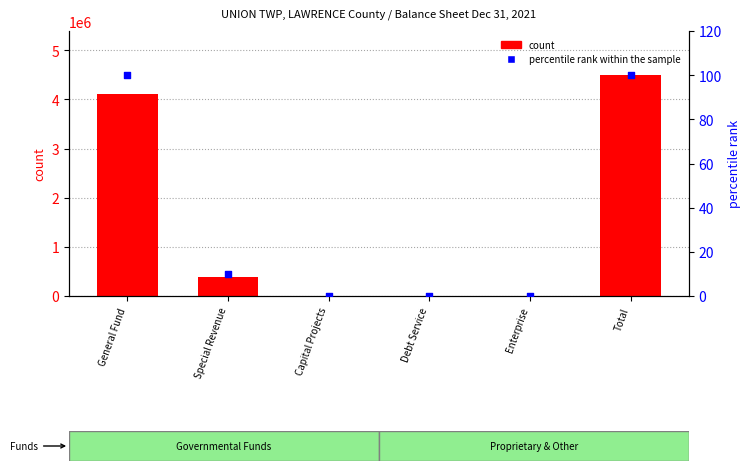

Which series has the largest Y range (max minus min)?

count